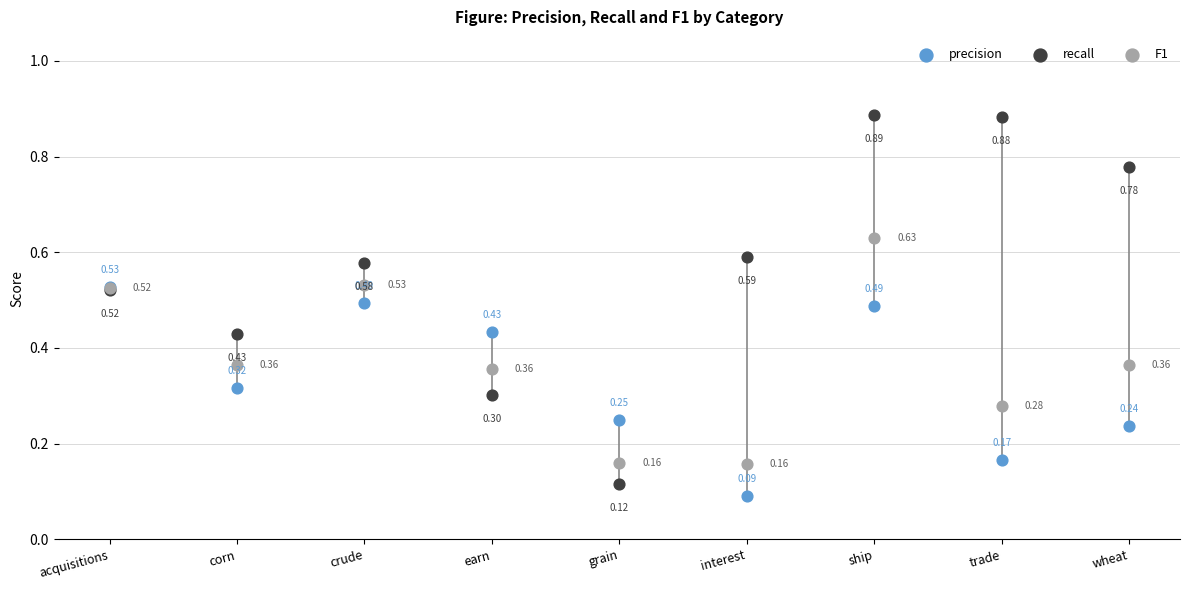

What are all the series names shown in the legend?

precision, recall, F1